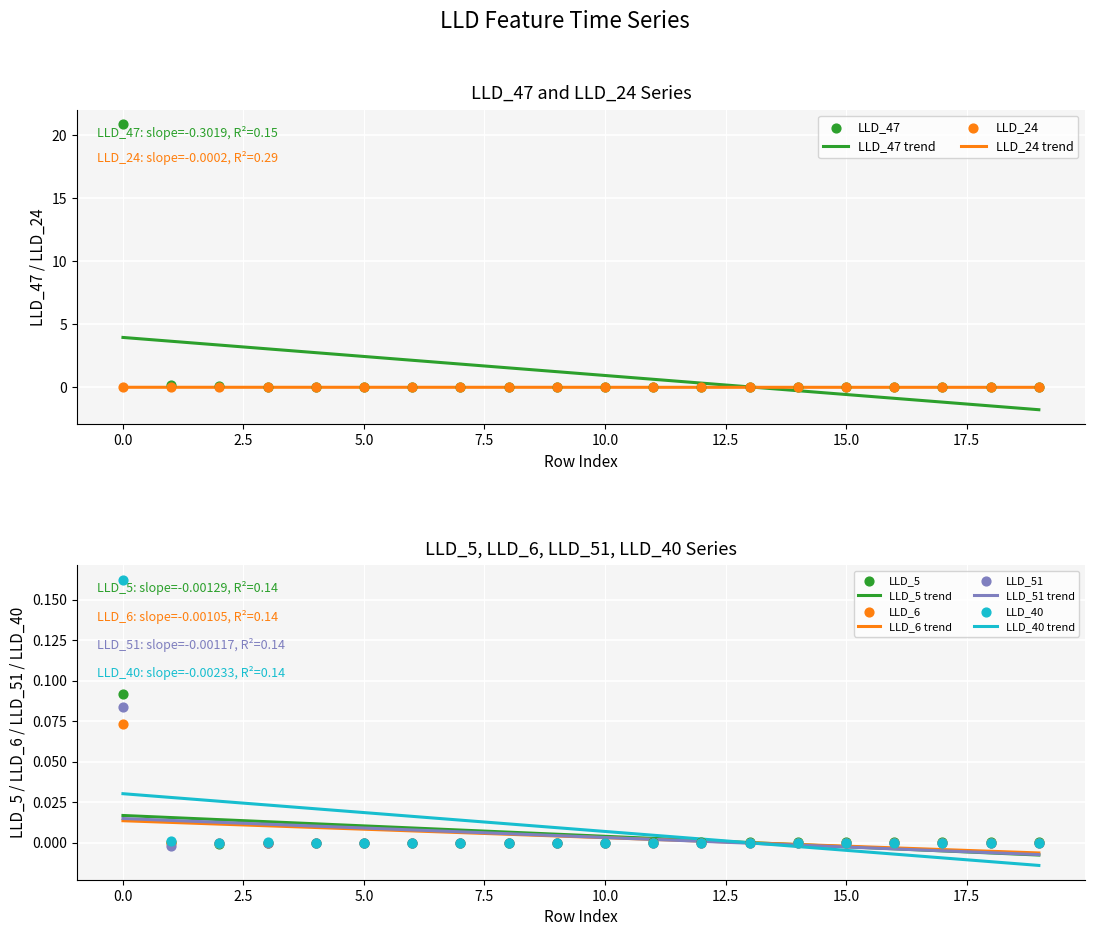

What are all the series names shown in the legend?

LLD_47, LLD_6, LLD_5, LLD_51, LLD_24, LLD_40